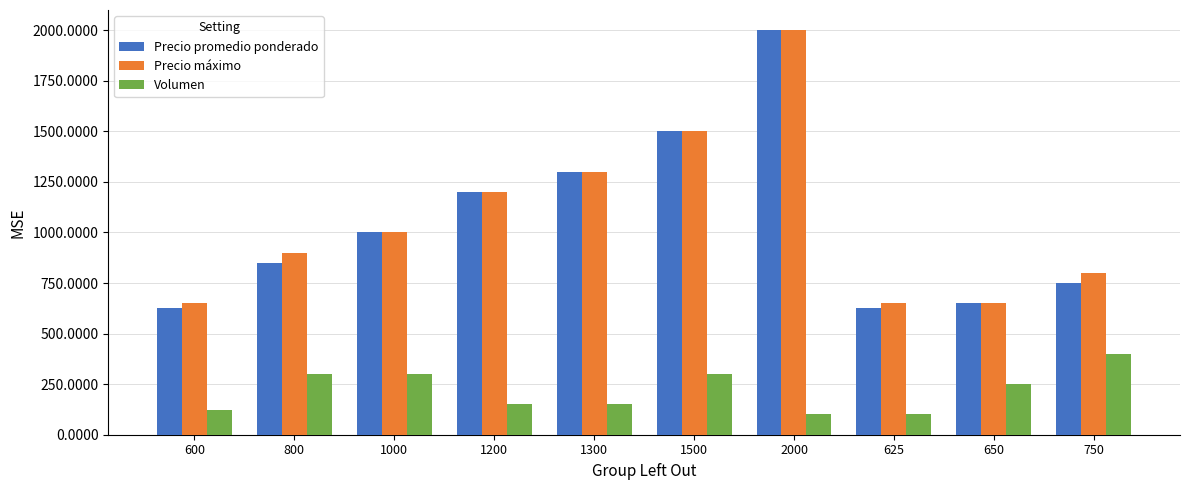

What is the average value of the Volumen series?

217